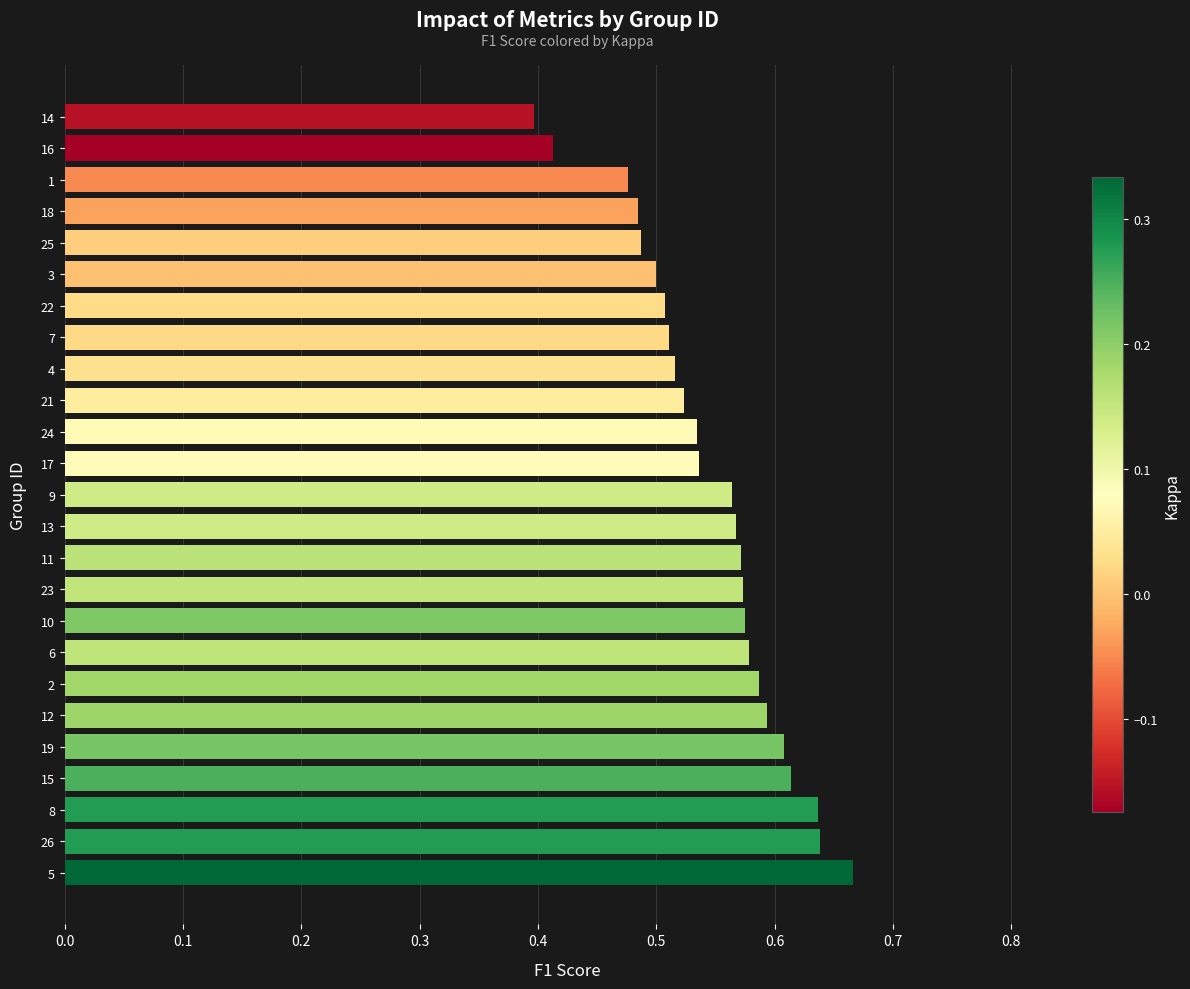

What is the difference between the maximum and second lowest values?

0.3